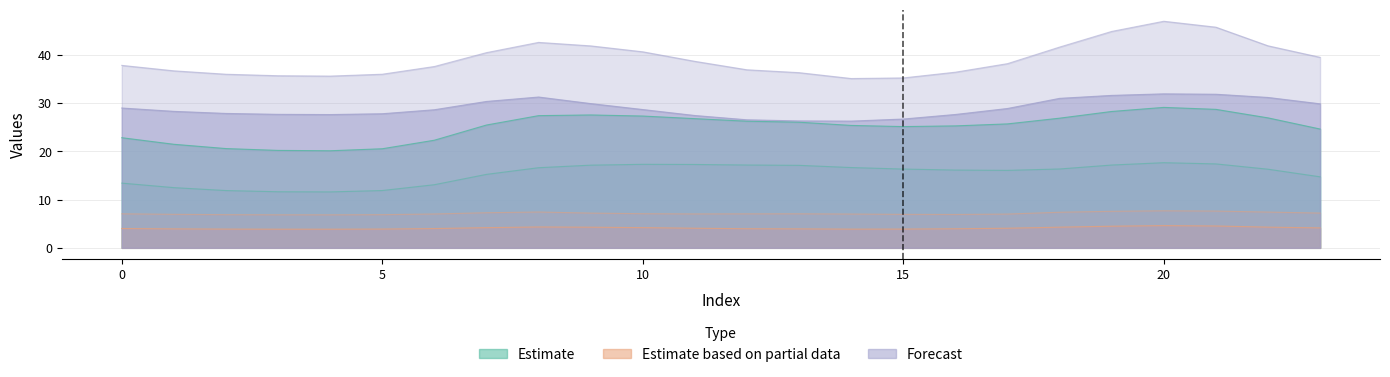

Count the number of data series in this chart.

6